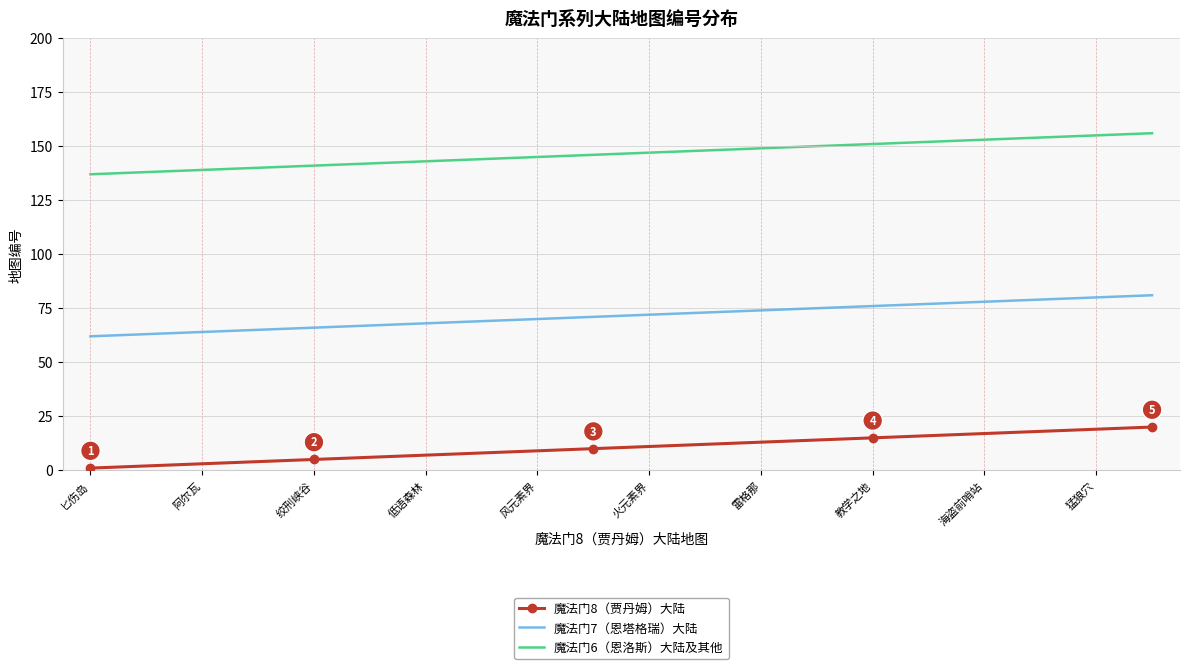

Which series has the largest total across all categories?

魔法门6（恩洛斯）大陆及其他